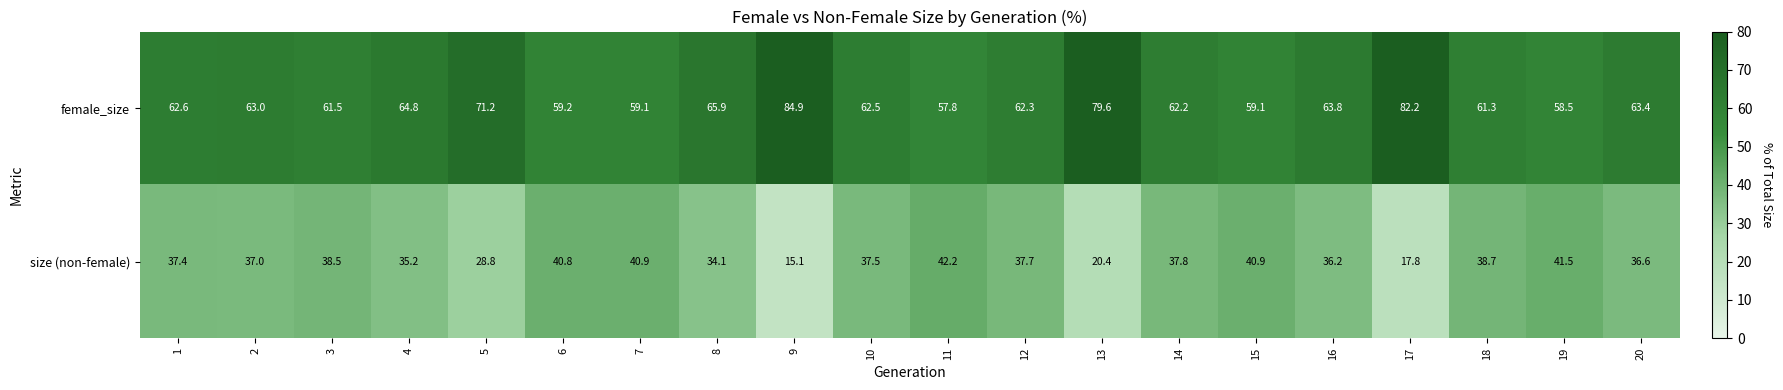

What value does the female_size series have at 11?

57.8